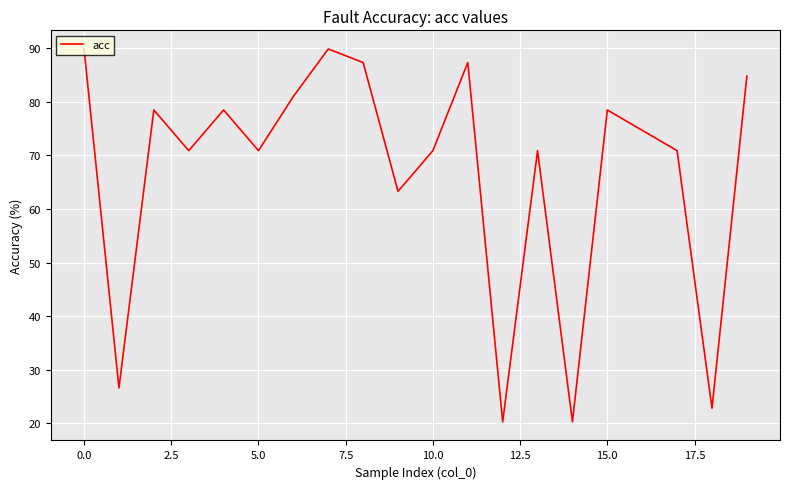

What is the greatest value displayed?

89.9